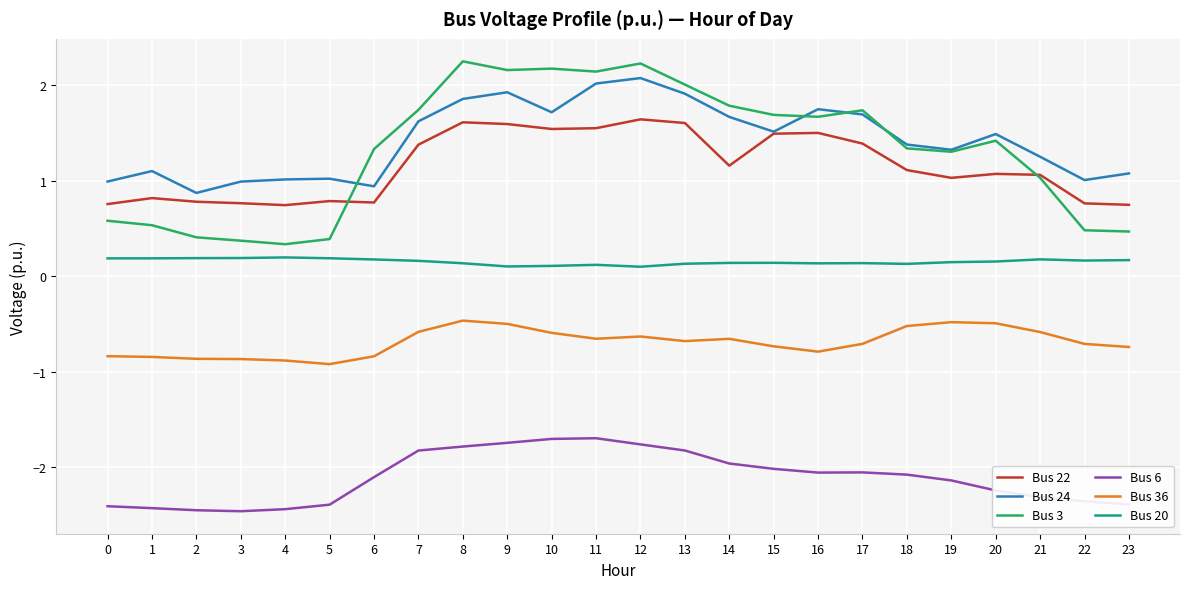

Does the chart have visible grid lines?

Yes